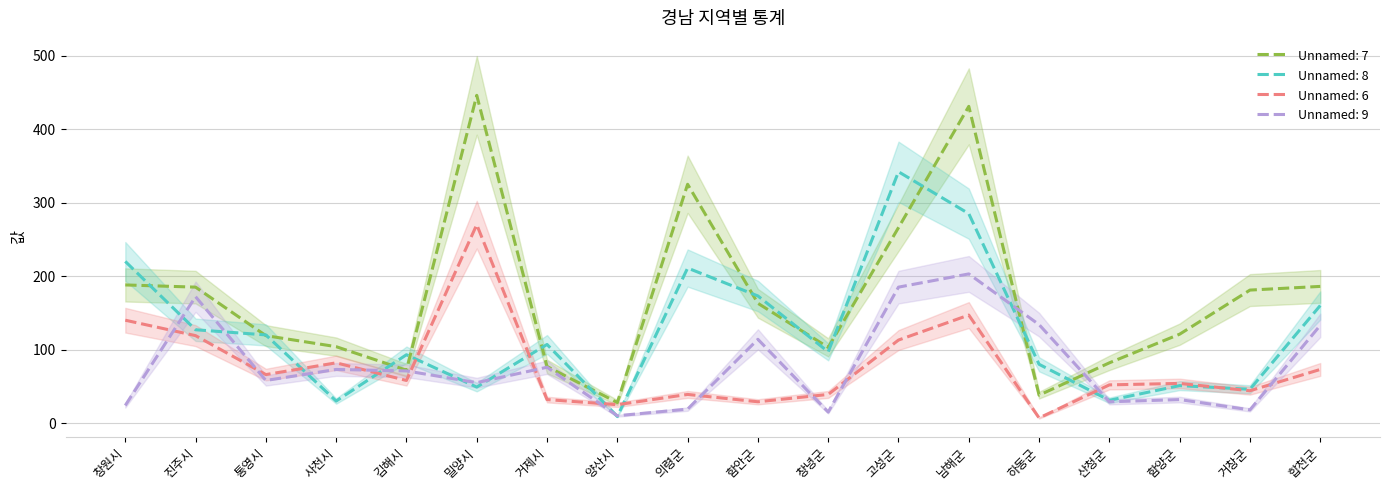

At which category is the sum across all series the highest?

남해군